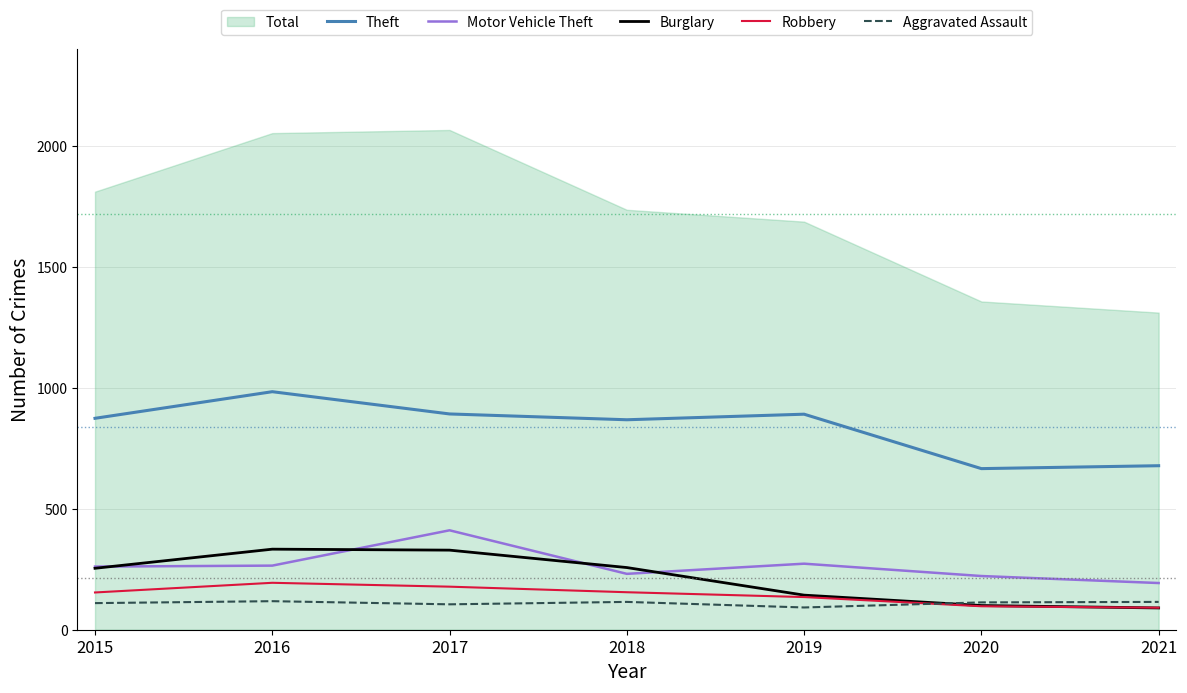

The value of Robbery at 2016 is 194. True or false?

True